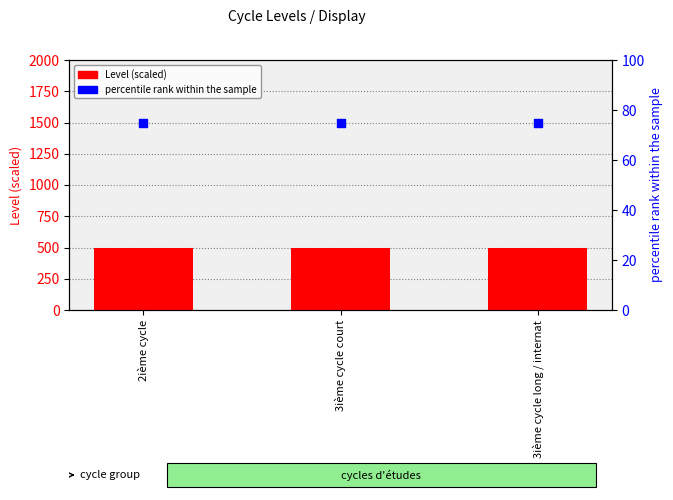

Which series has the largest total across all categories?

Level (scaled)